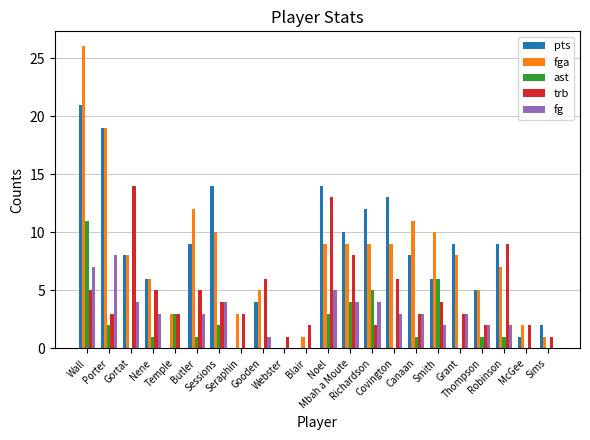

How many groups of bars are there?

22